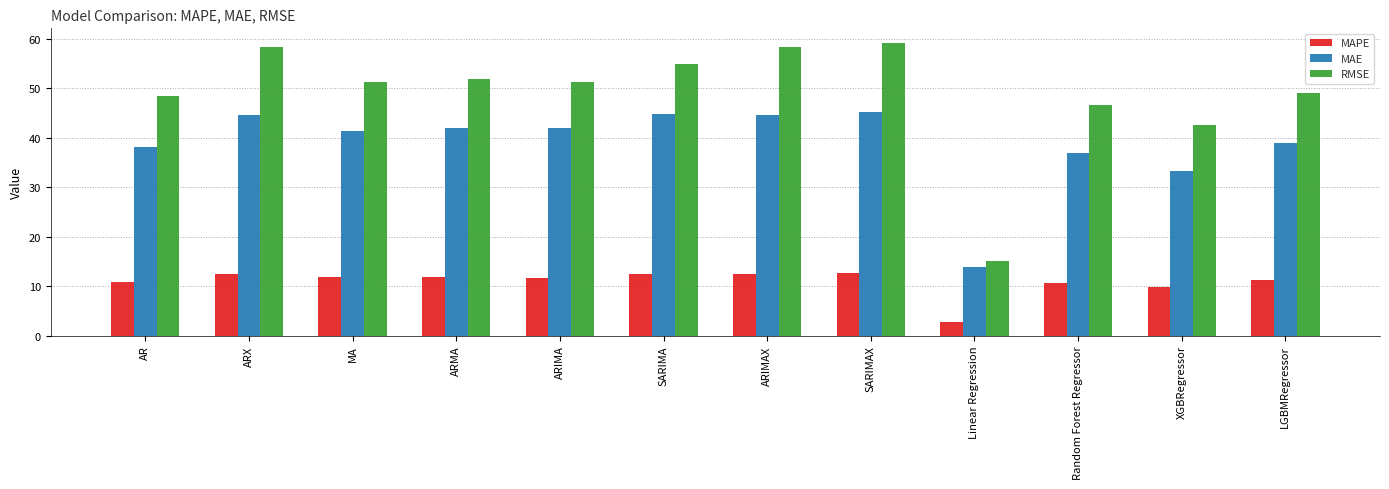

At SARIMAX, list the series in order from largest to smallest.

RMSE, MAE, MAPE